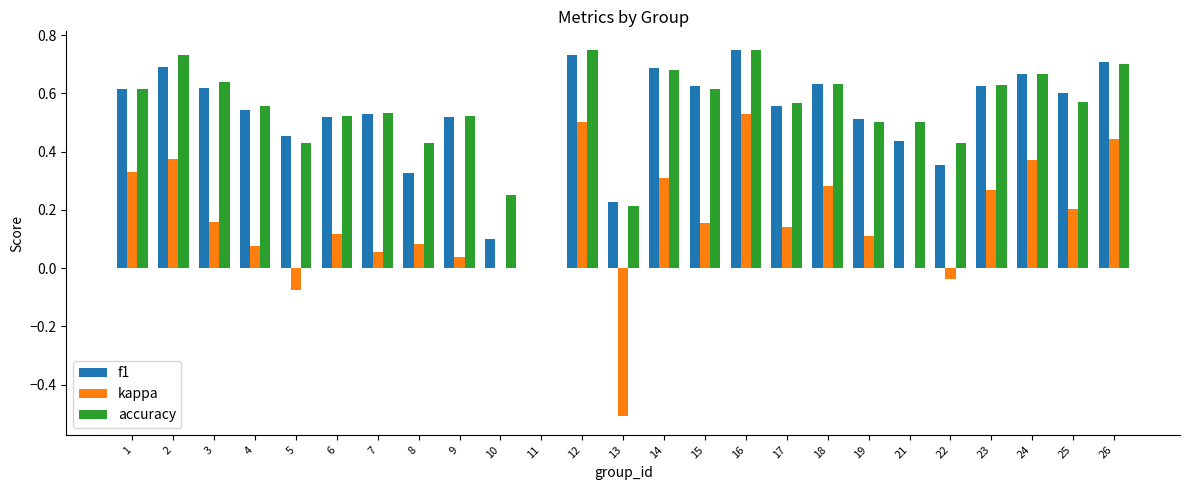

Which category has the highest value in the kappa series?

16